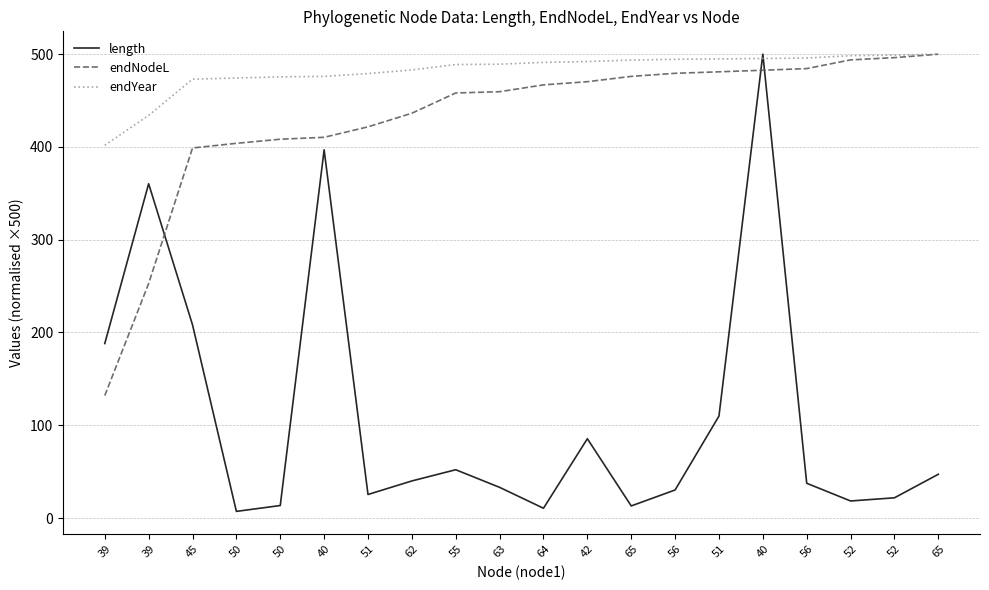

What are all the series names shown in the legend?

length, endNodeL, endYear